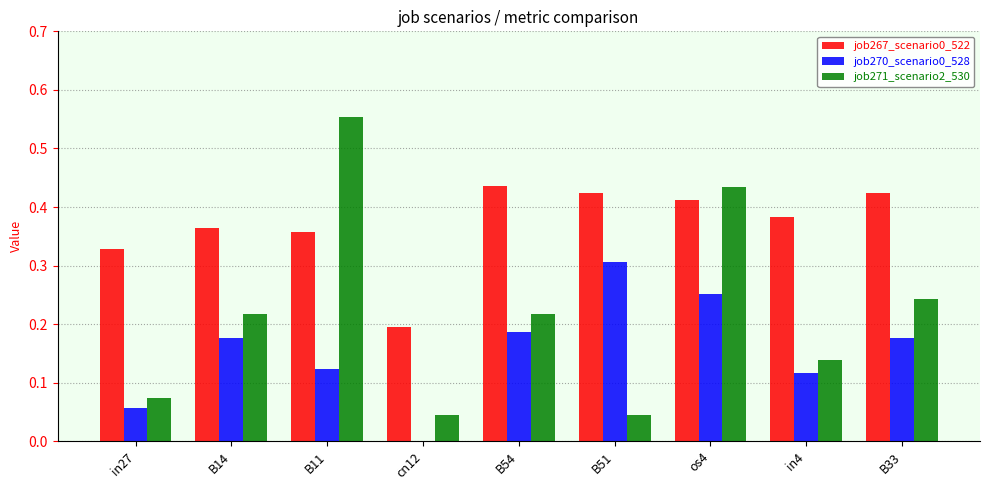

Is it true that job271_scenario2_530 equals 0.0 at B51?

True